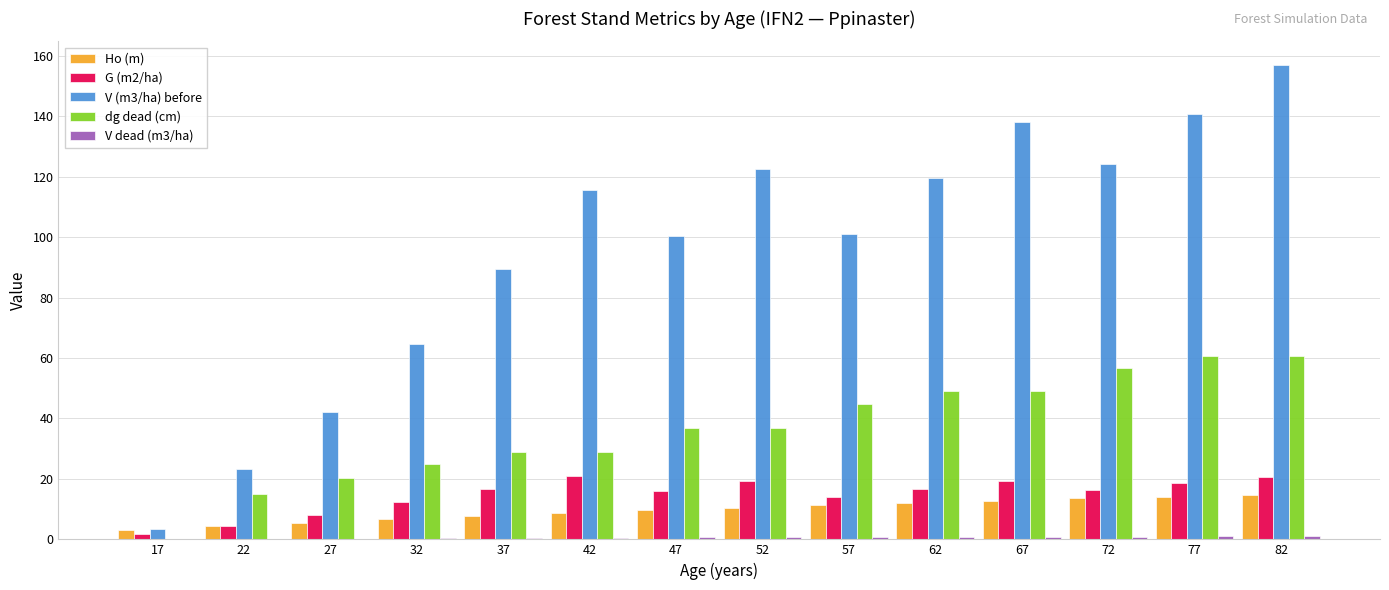

What is the sum of all G (m2/ha) values?

204.9